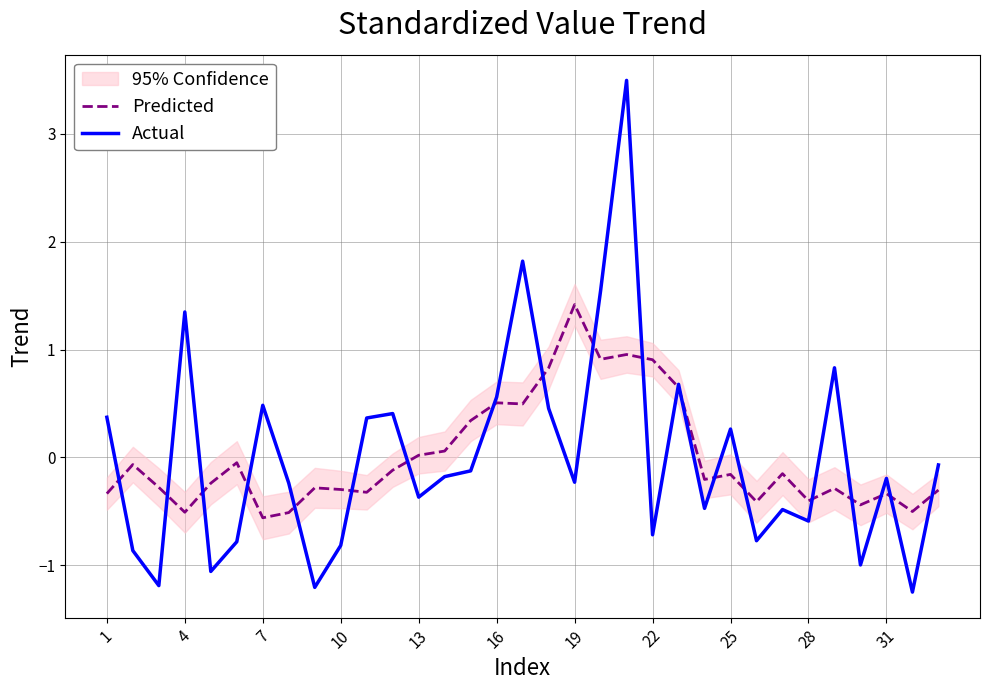

At 11, list the series in order from largest to smallest.

Actual, Predicted